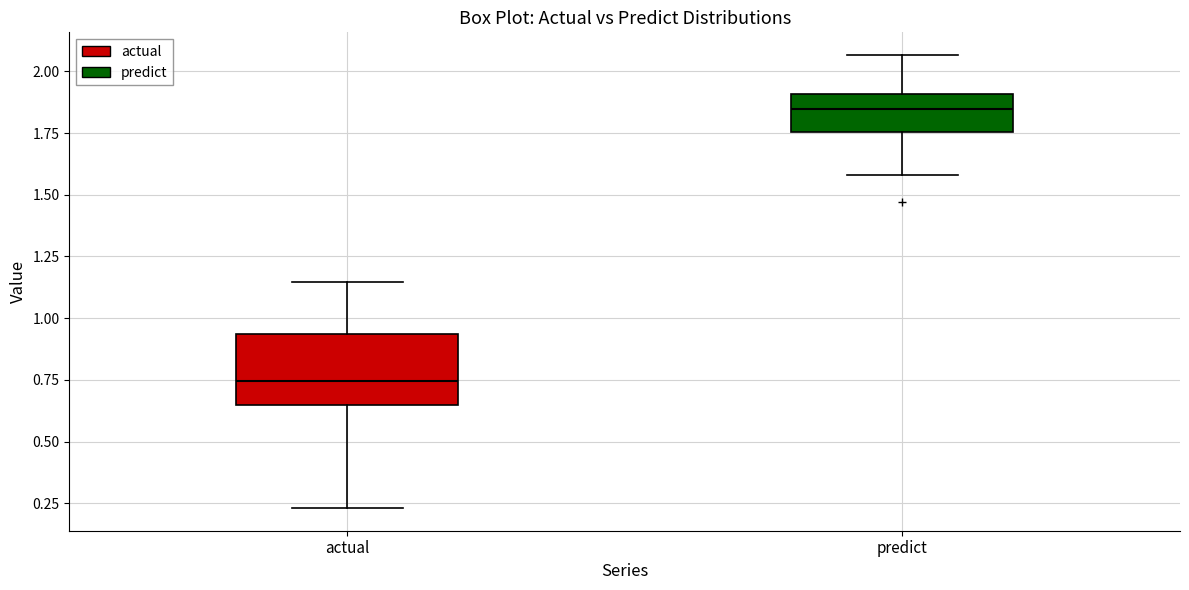

Where does the lower whisker of the box for actual end on the y-axis? The values are not printed on the chart, so give them approximately, as read against the axis.

0.25